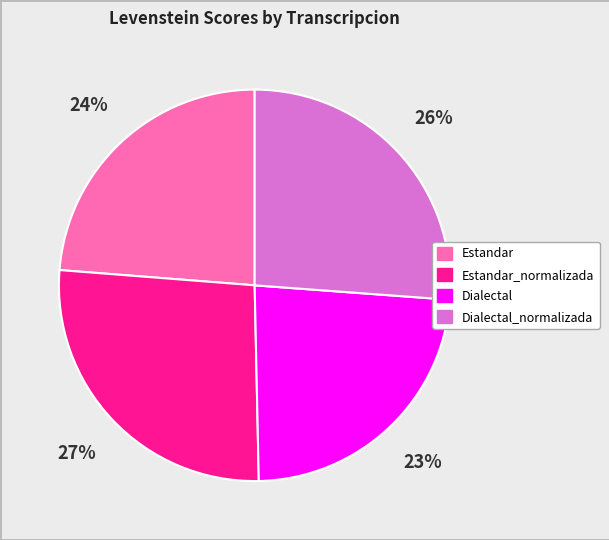

Is there a majority slice in this chart?

No